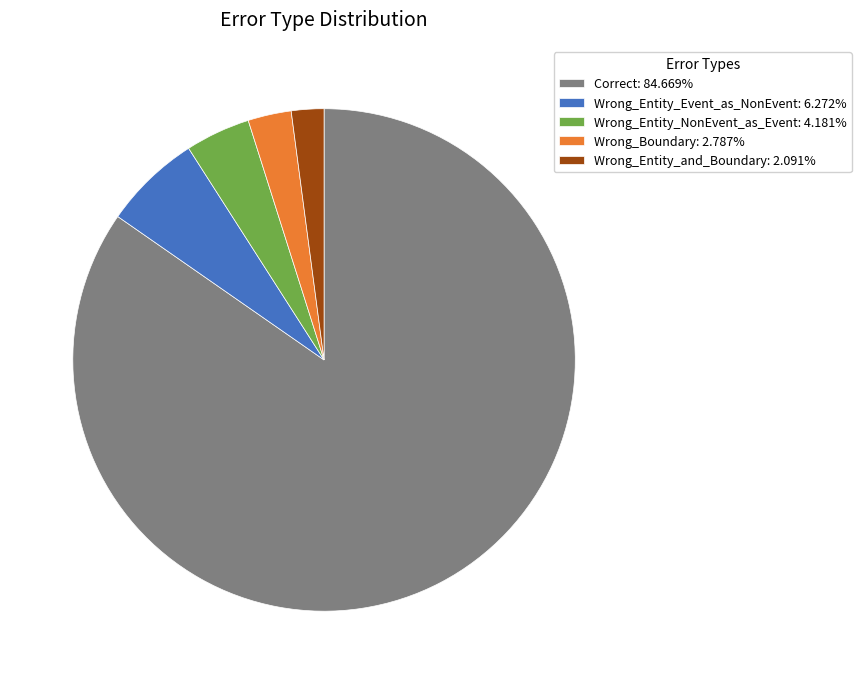

What is the ratio of the value at Wrong_Entity_Event_as_NonEvent to the value at Wrong_Boundary?

2.2